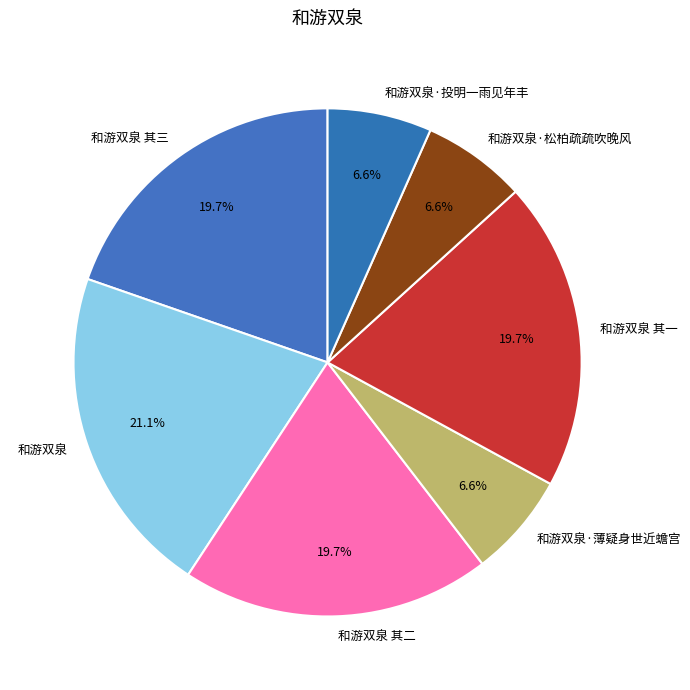

To the nearest percent, what is the average slice percentage?

14%